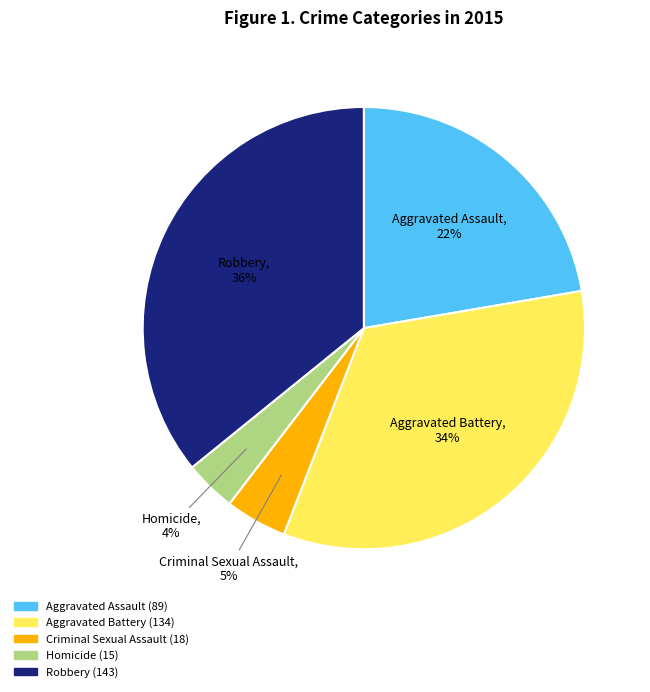

How many segments does this pie chart have?

5